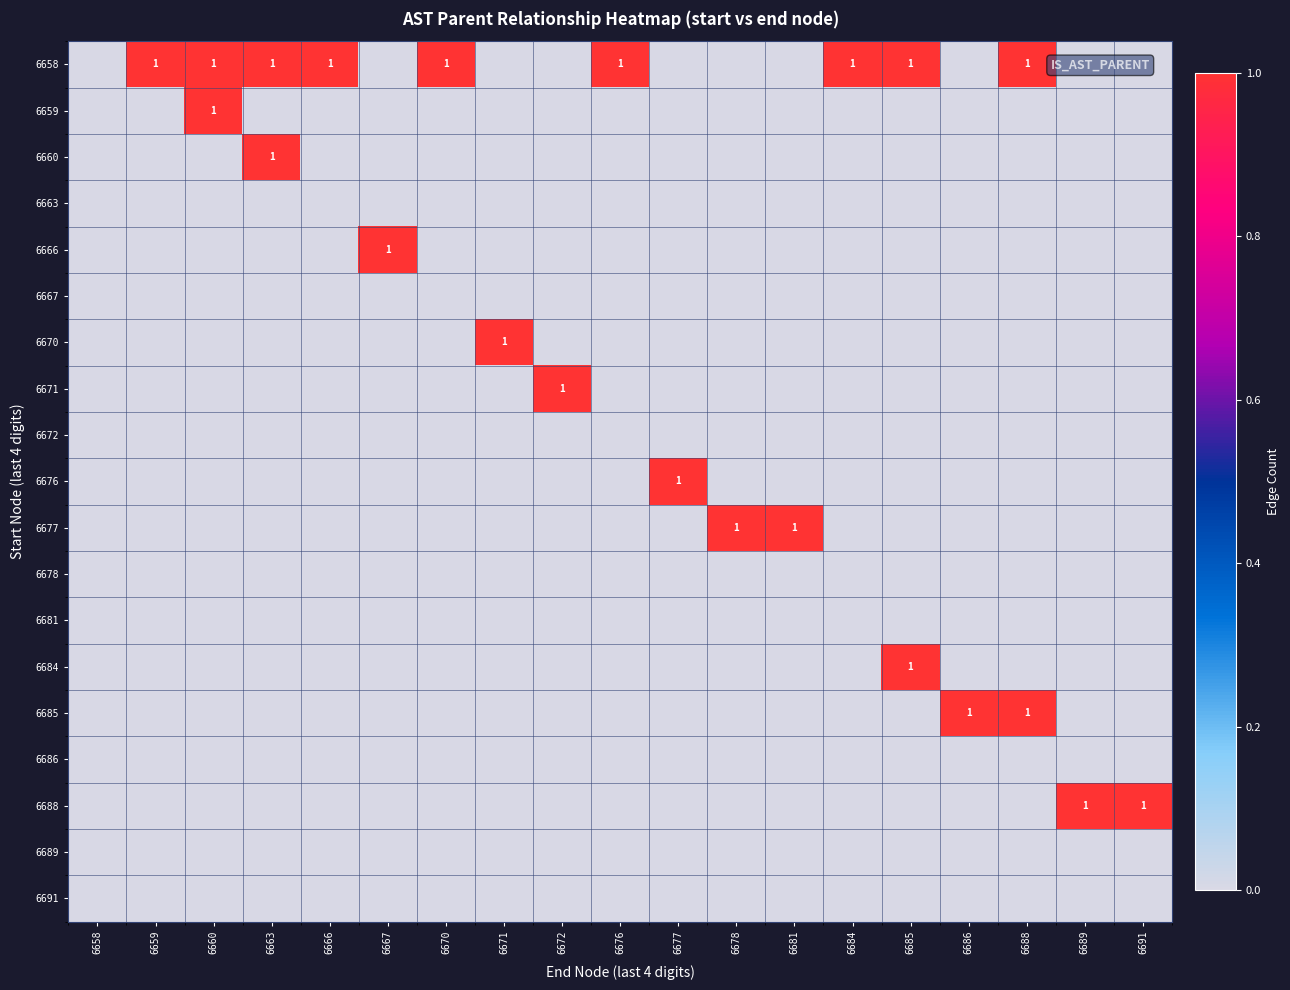

The value of 6685 at 6686 is 2. True or false?

False